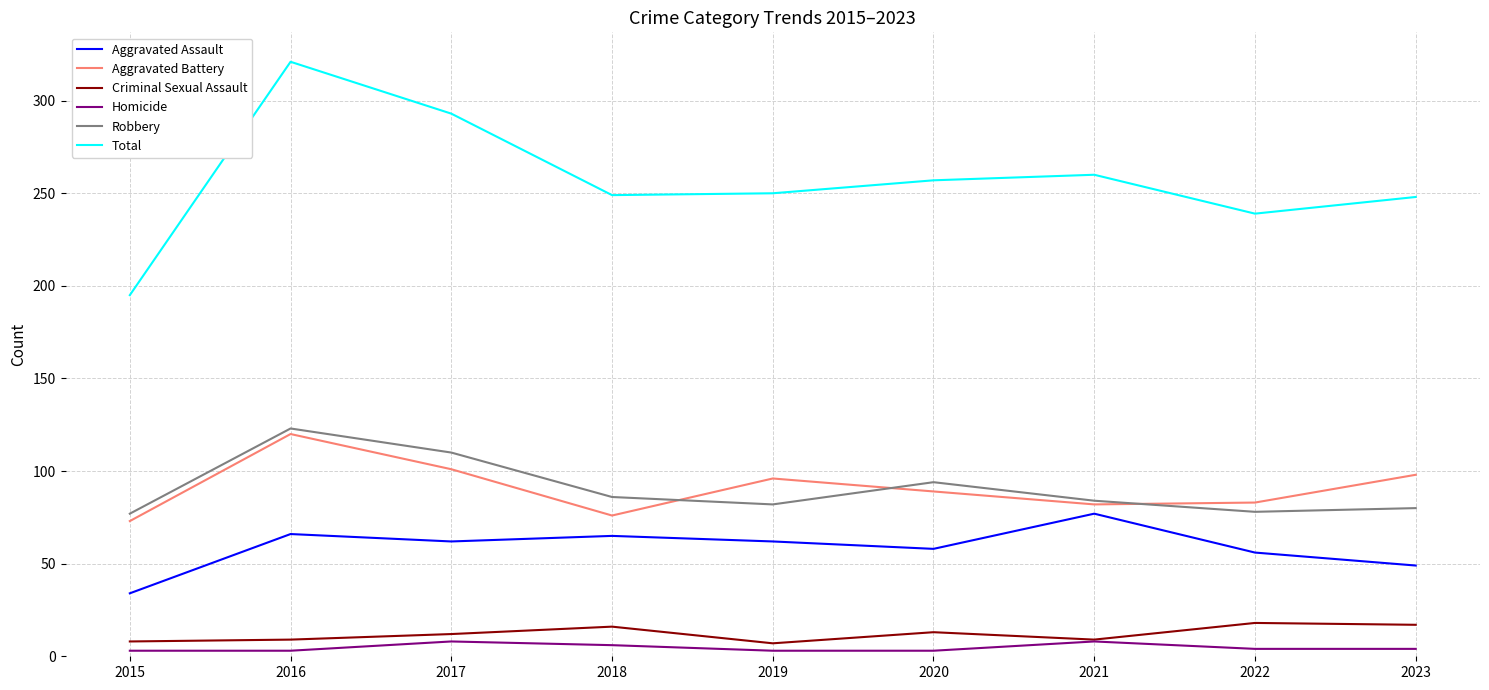

What is the spread (max minus min) of values at 2017?

285